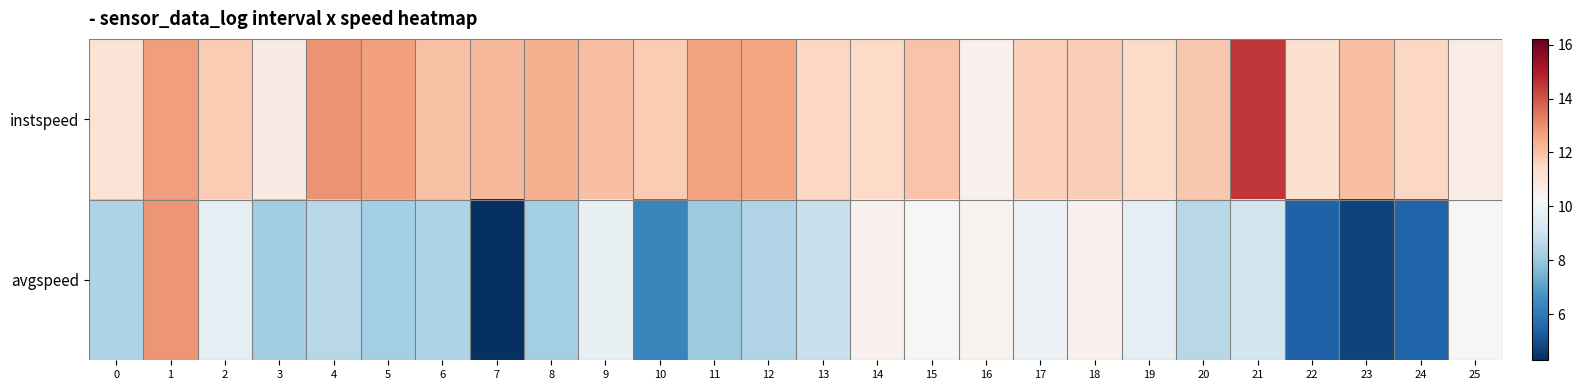

Which has a higher value, 22 or 7?

7